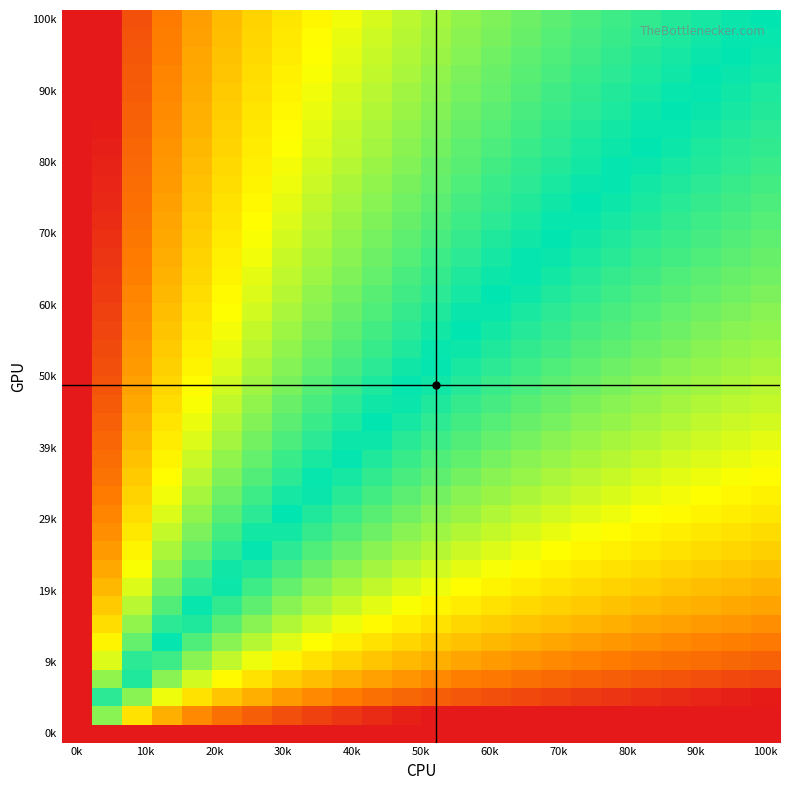

Which category has the highest value across all series?

0k